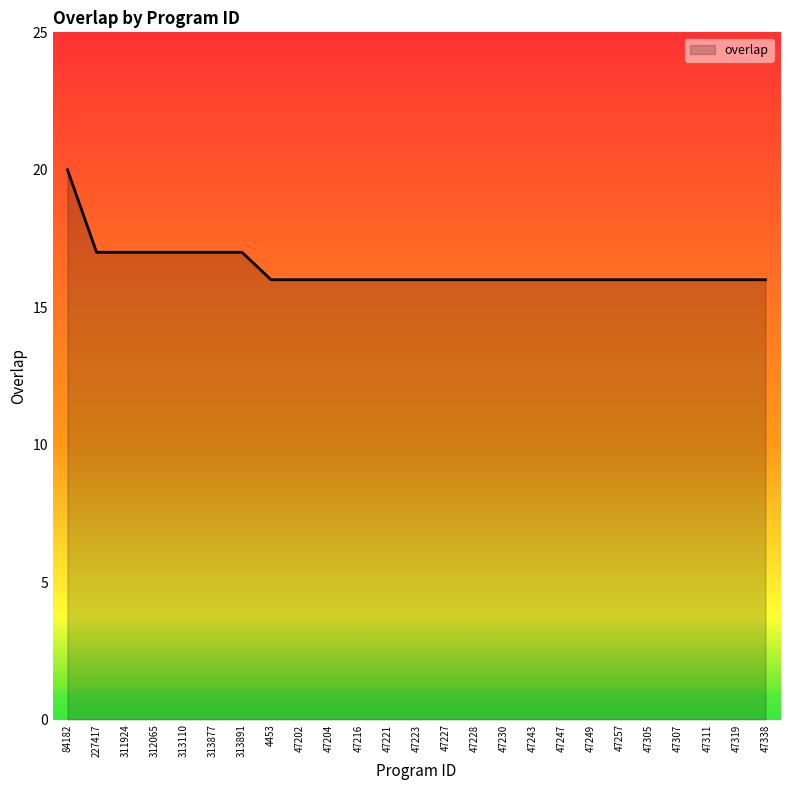

The chart shows a value of 16 at 47257. True or false?

True